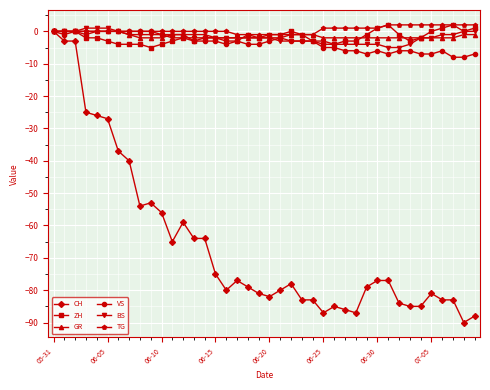

Which series has the largest range (max minus min)?

CH